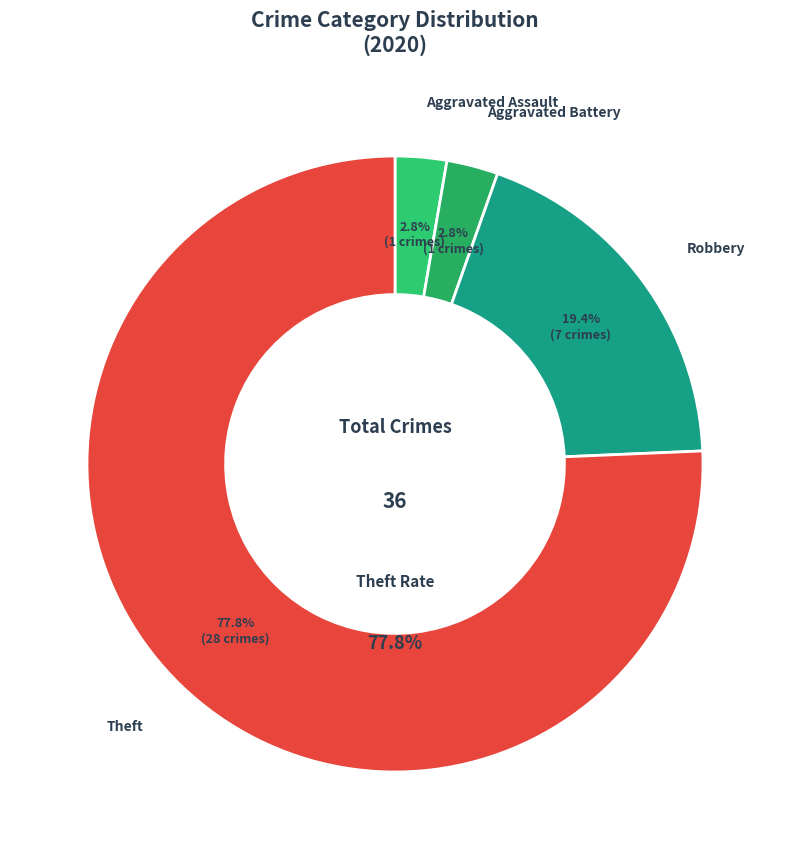

Is there any slice that represents more than half of the pie?

Yes